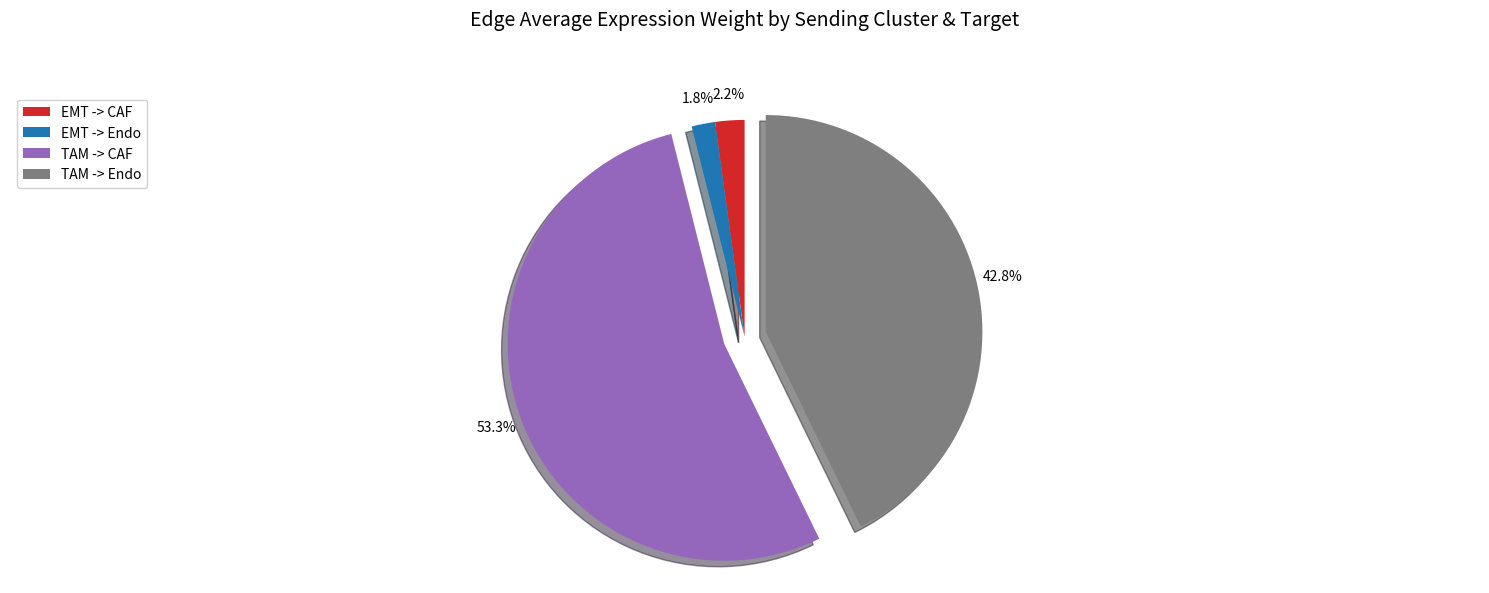

Is the sum of EMT -> Endo and EMT -> CAF greater than half?

No